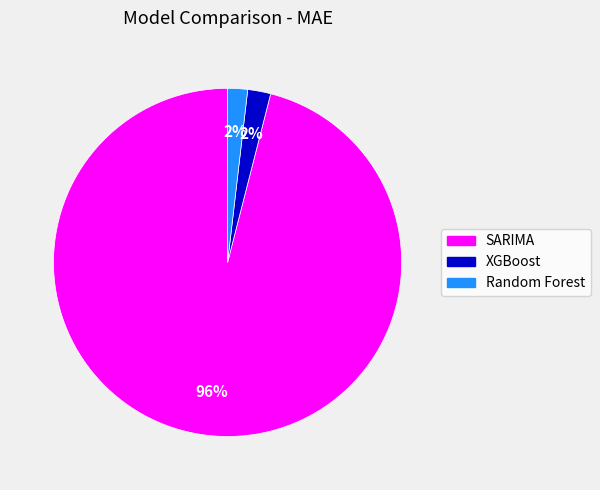

Which slice is the largest?

SARIMA